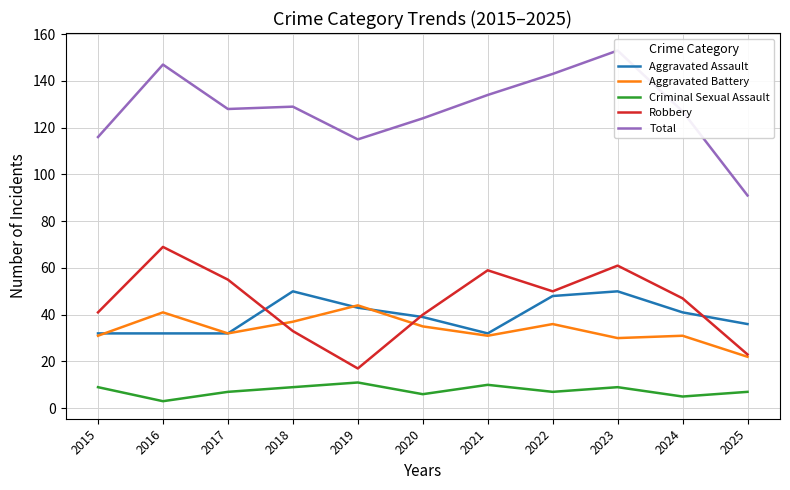

Where is the first local maximum for Criminal Sexual Assault?

2019